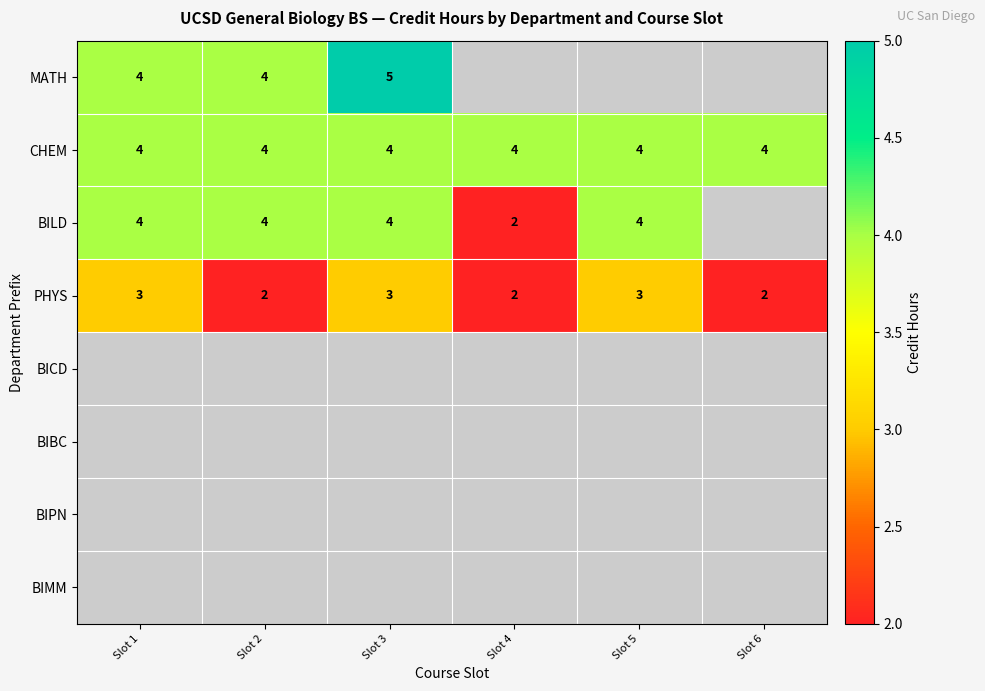

What is the sum of the BILD values at Slot 2 and Slot 3?

8